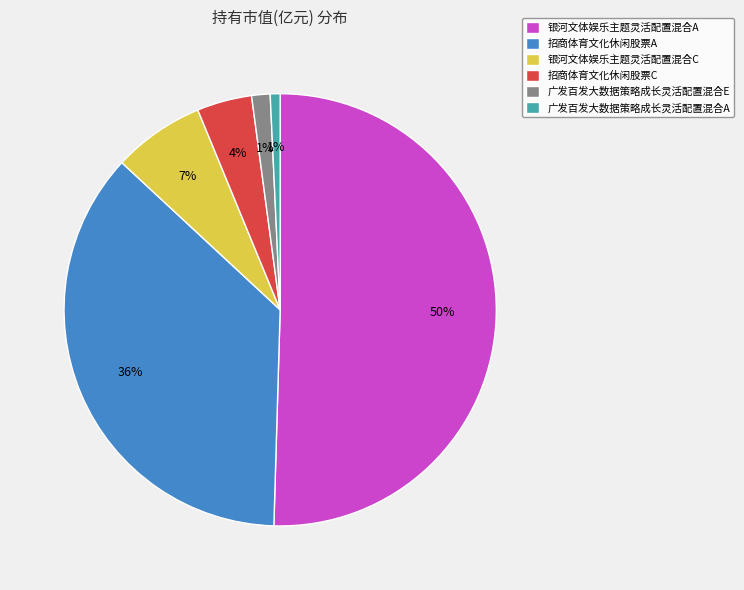

Between 银河文体娱乐主题灵活配置混合C and 招商体育文化休闲股票A, which is larger?

招商体育文化休闲股票A